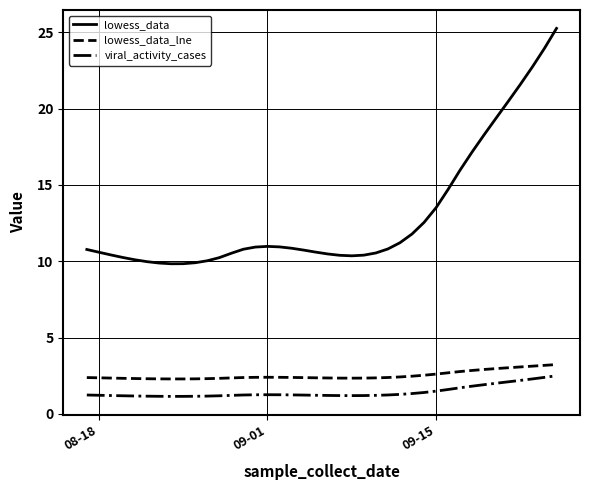

Is this an area chart (filled region under the line)?

No